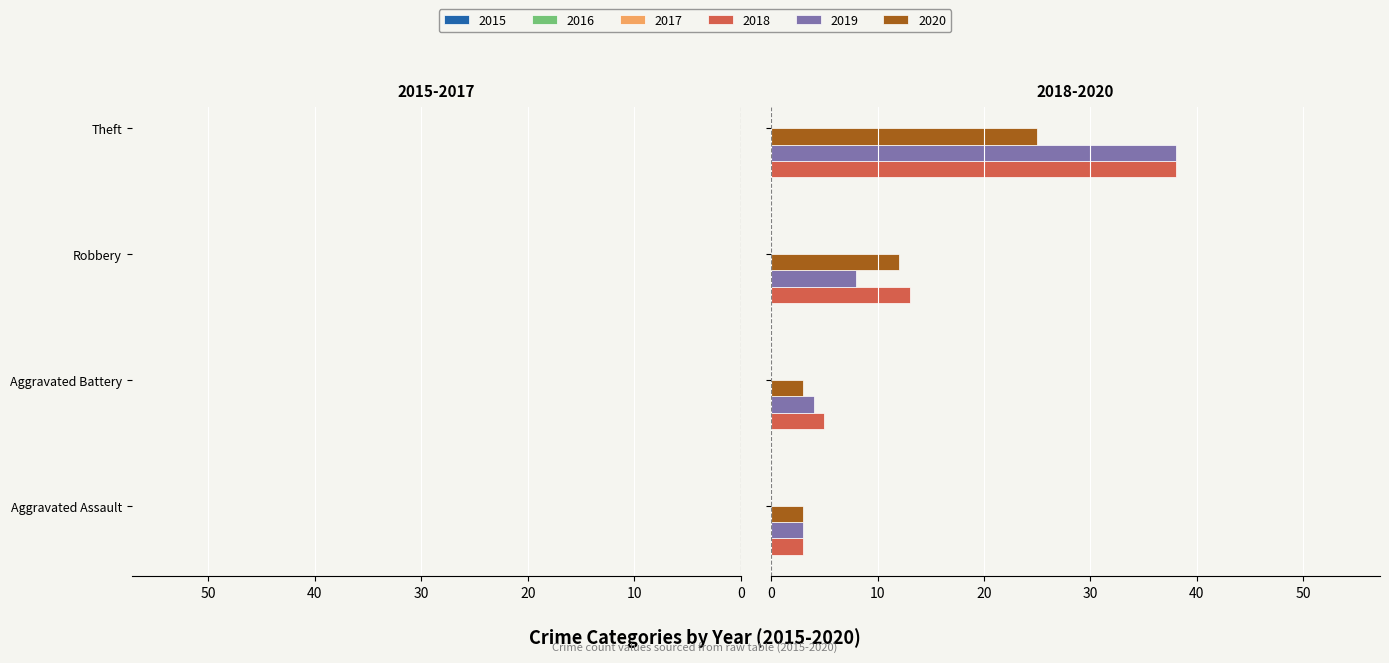

Which category has the lowest value in the 2020 series?

Aggravated Assault